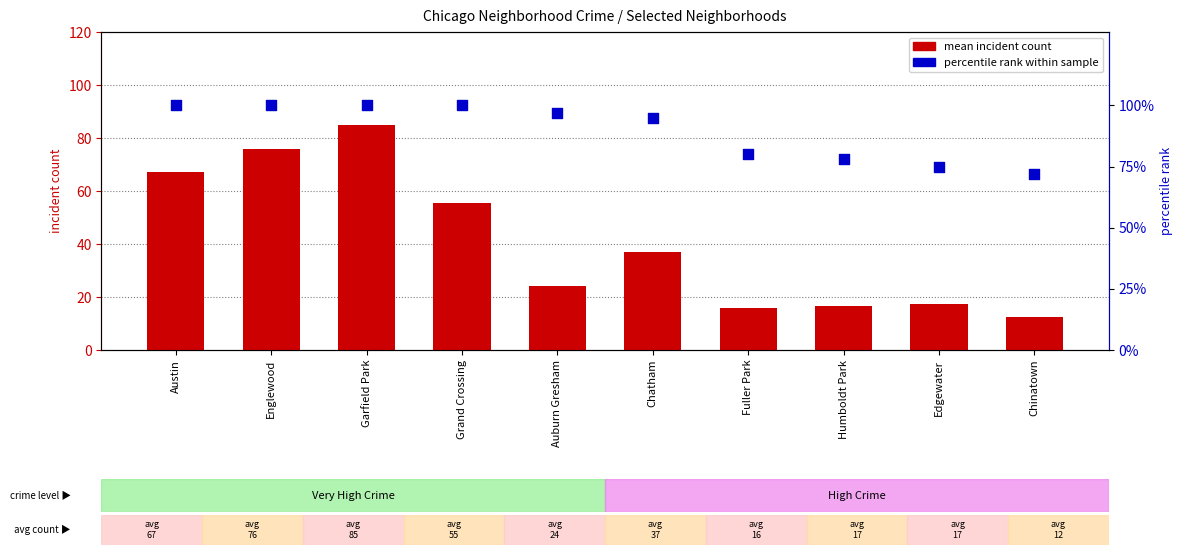

At how many categories does at least one series exceed 33?

10